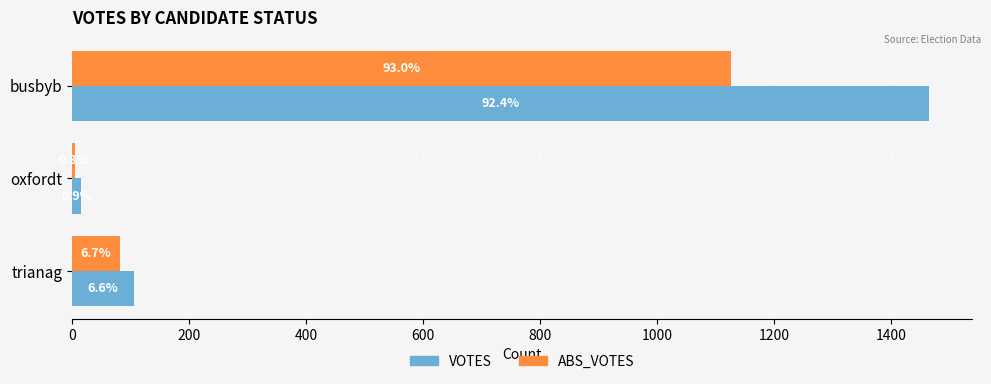

What are all the series names shown in the legend?

VOTES, ABS_VOTES